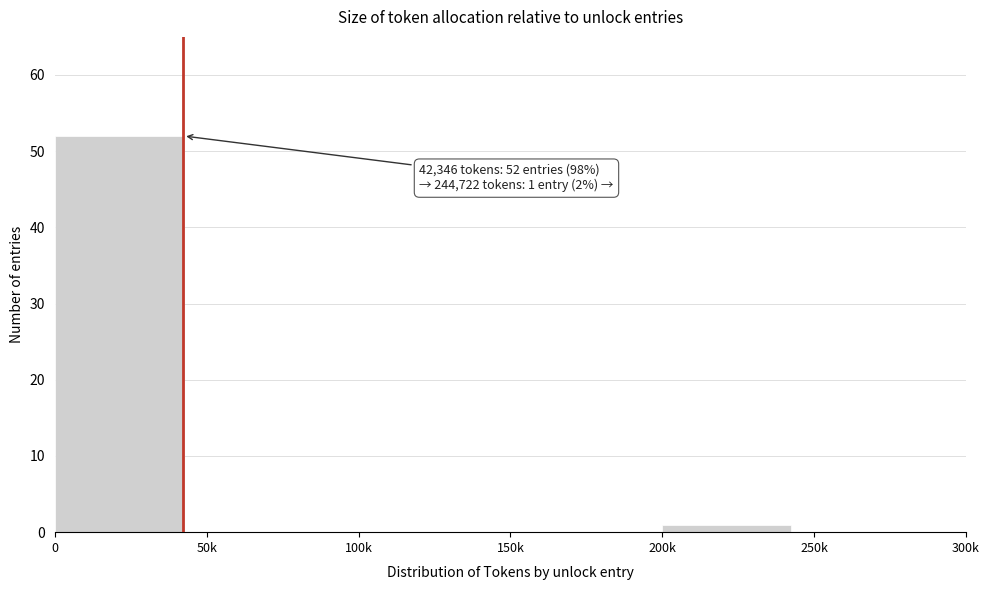

Reading right to left, what are all the values shown in this chart?

250k=0	200k=1	150k=0	100k=0	50k=0	0=52